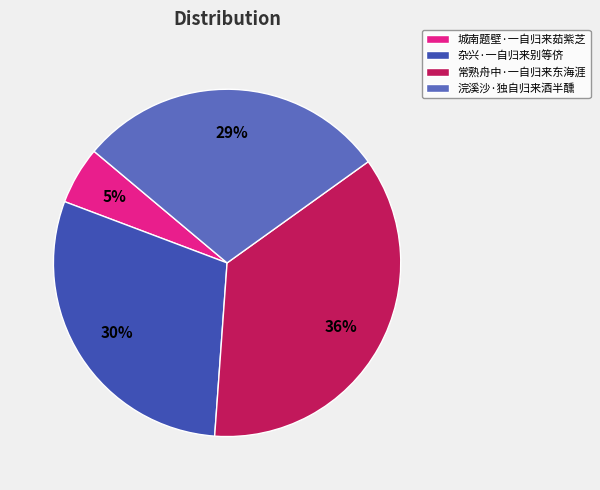

To the nearest percent, what is the difference between the 杂兴·一自归来别等侪 and 常熟舟中·一自归来东海涯 slice percentages?

6%